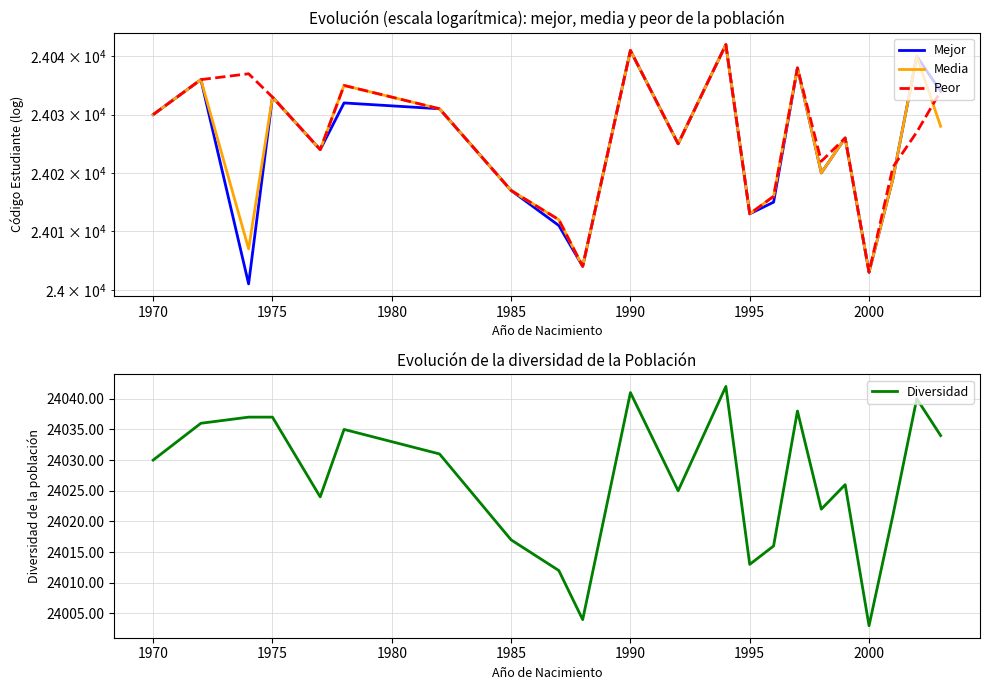

Is it true that Diversidad equals 24013 at 1995?

True